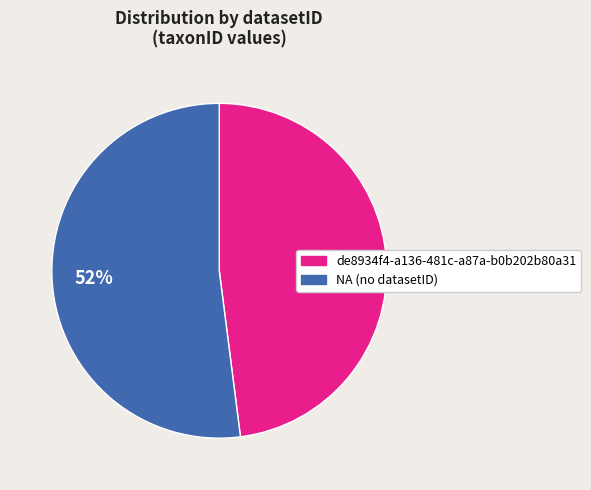

Which slice is the largest?

NA